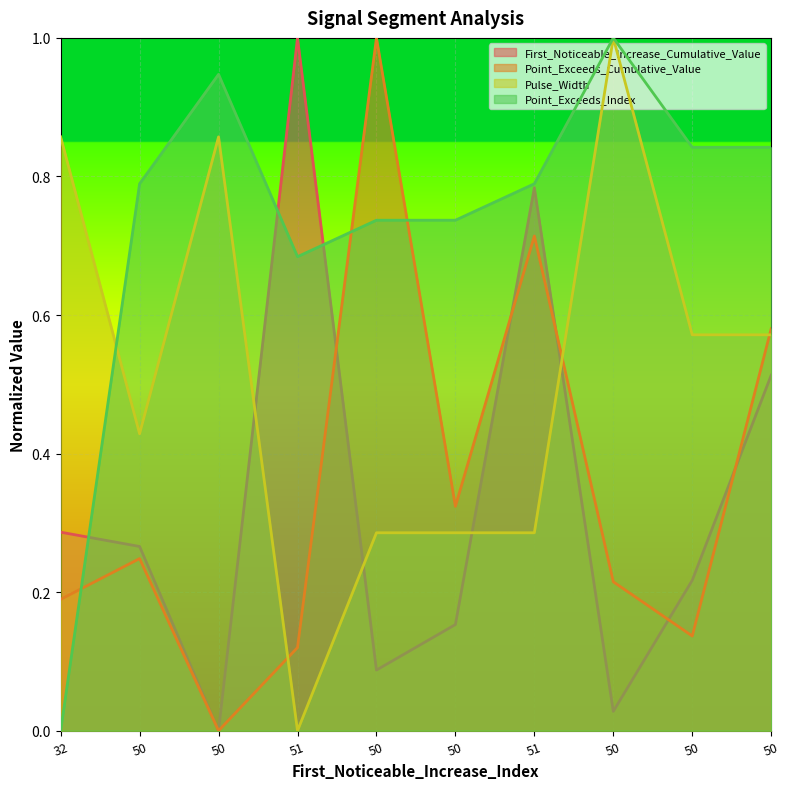

What is the greatest value displayed?

1.0